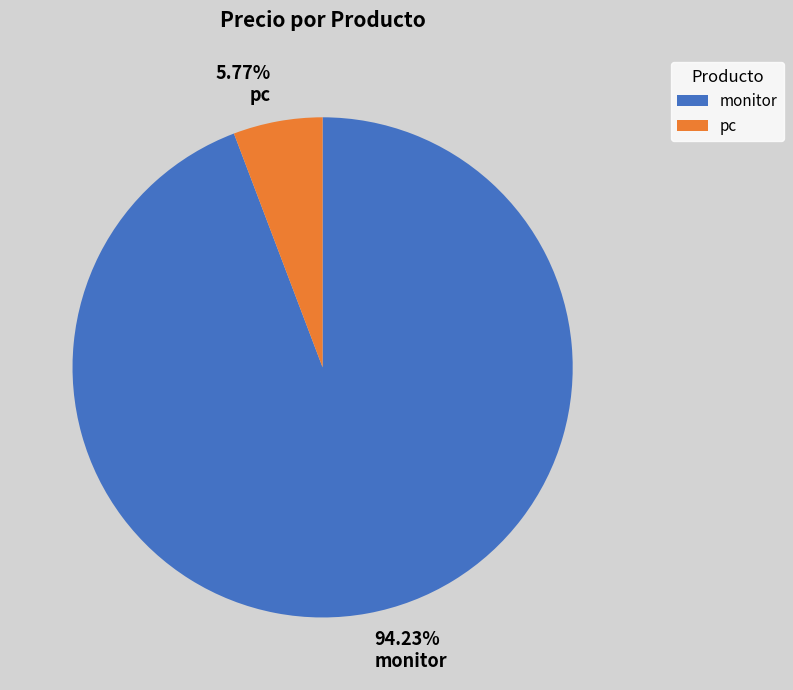

Which category has the smallest portion of the pie?

pc